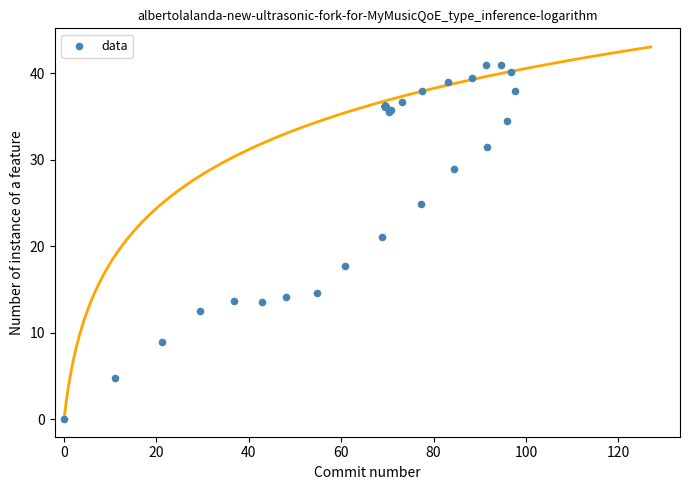

What Y value in the scatter plot is closest to 20?

21.1